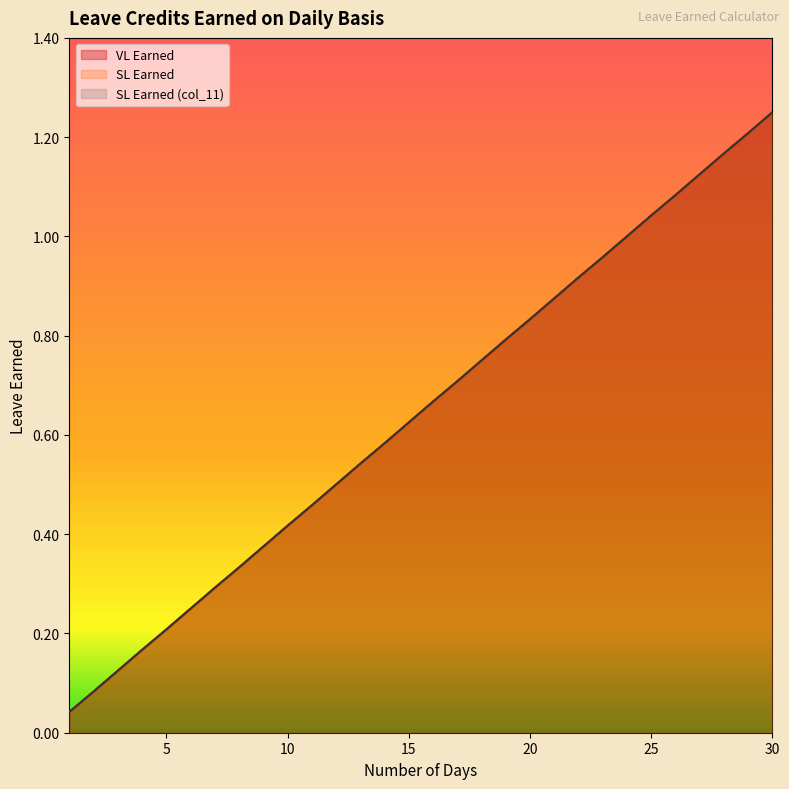

Is the value of VL Earned at 17 greater than the value of SL Earned at 26?

No